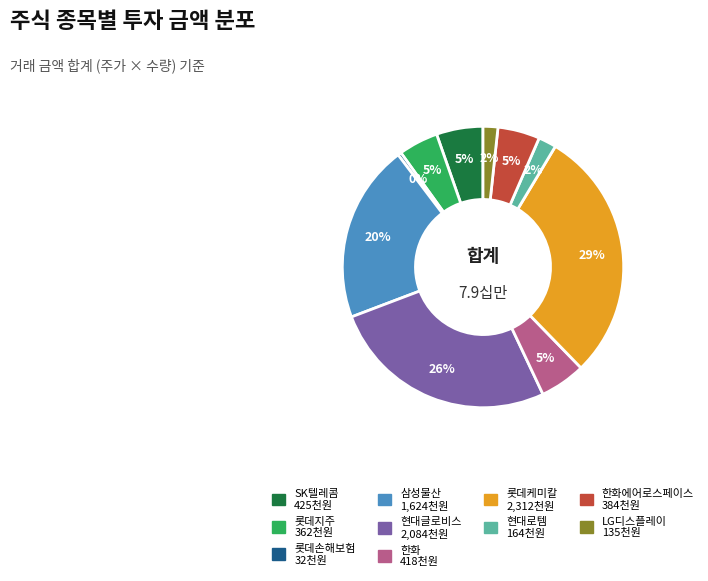

Does any single category account for the majority?

No